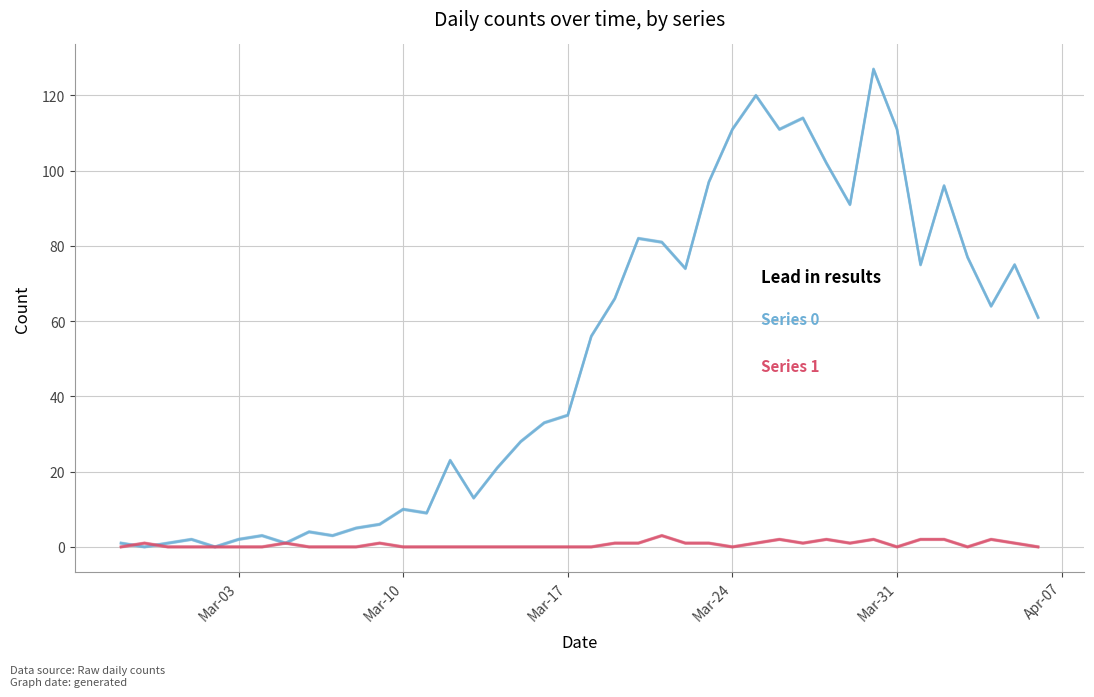

What are all the series names shown in the legend?

Series 0, Series 1